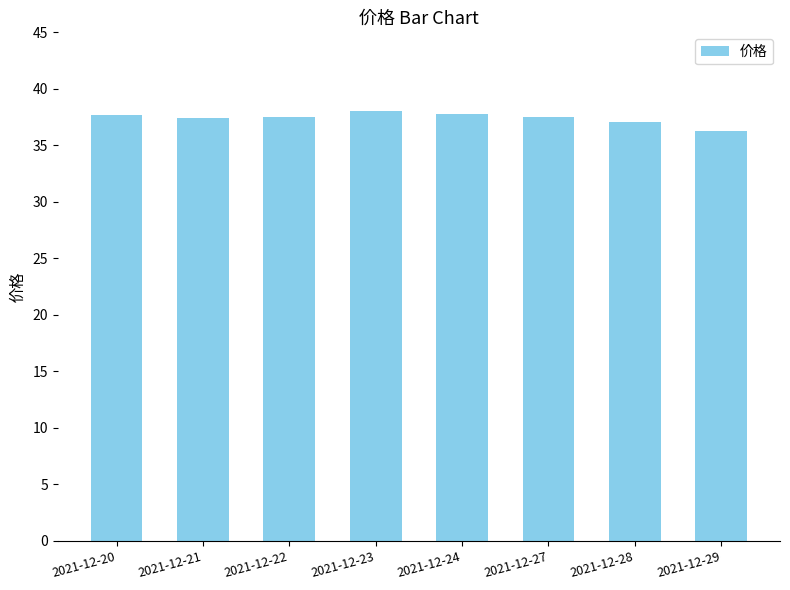

The chart shows a value of 14.2 at 2021-12-27. True or false?

False